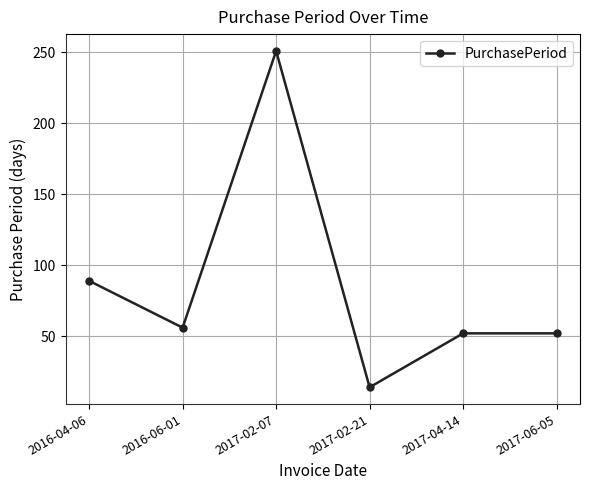

True or false: the data has more than 2 interior local peaks.

False